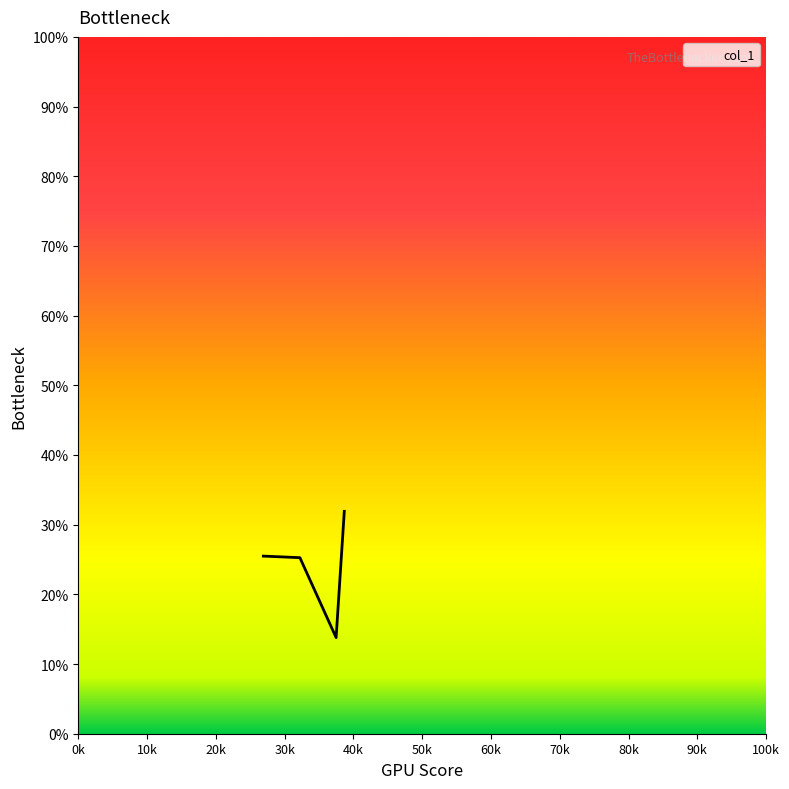

How many distinct data groups are displayed?

1